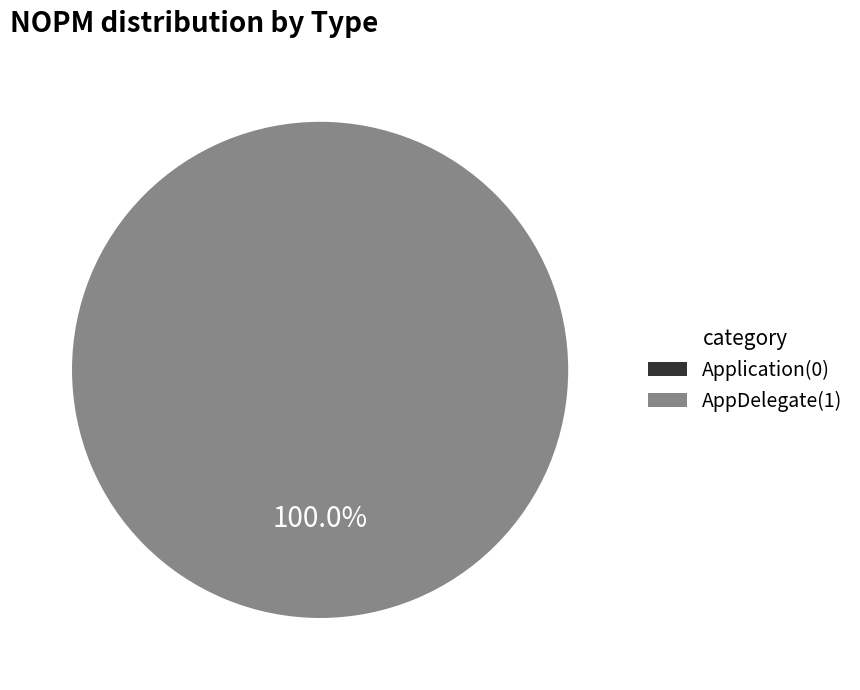

What is the change in value from Application to AppDelegate?

+1